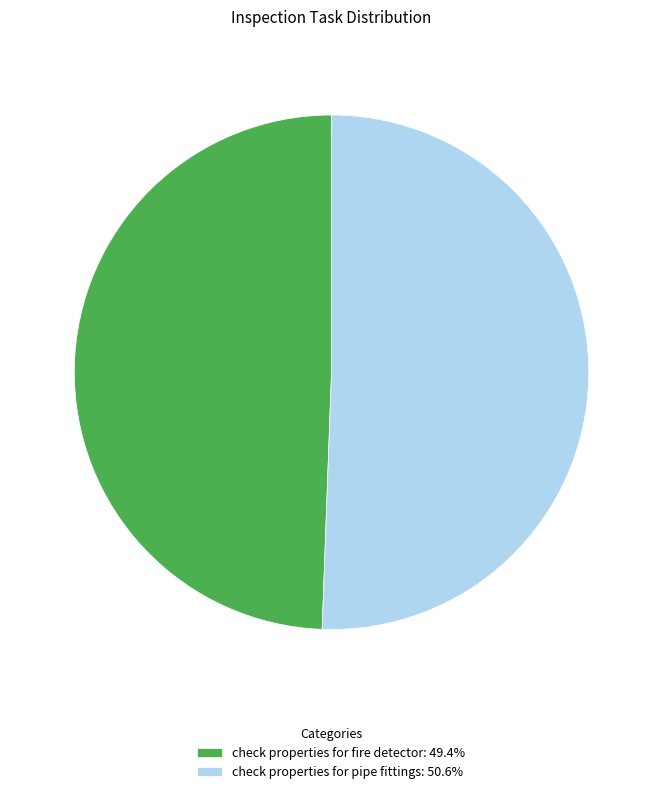

Does any single category account for the majority?

Yes